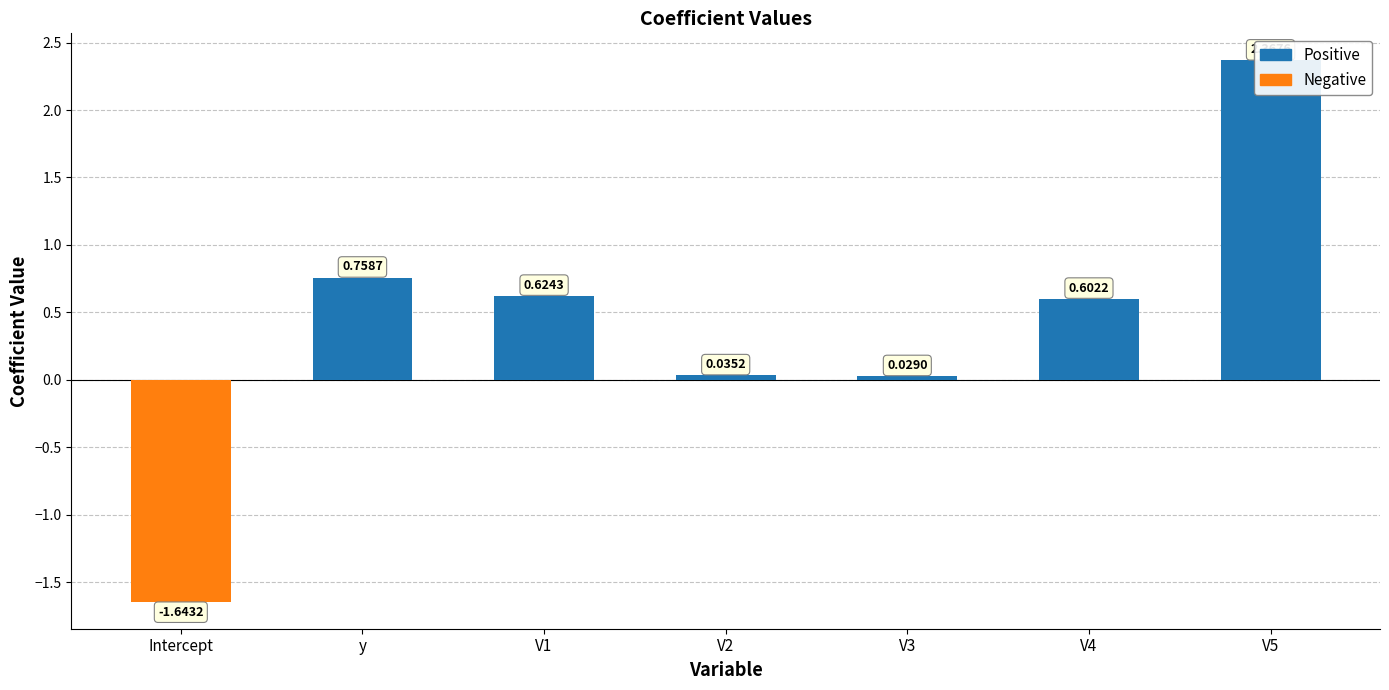

Rank the series by their average value, from highest to lowest.

Positive, Negative